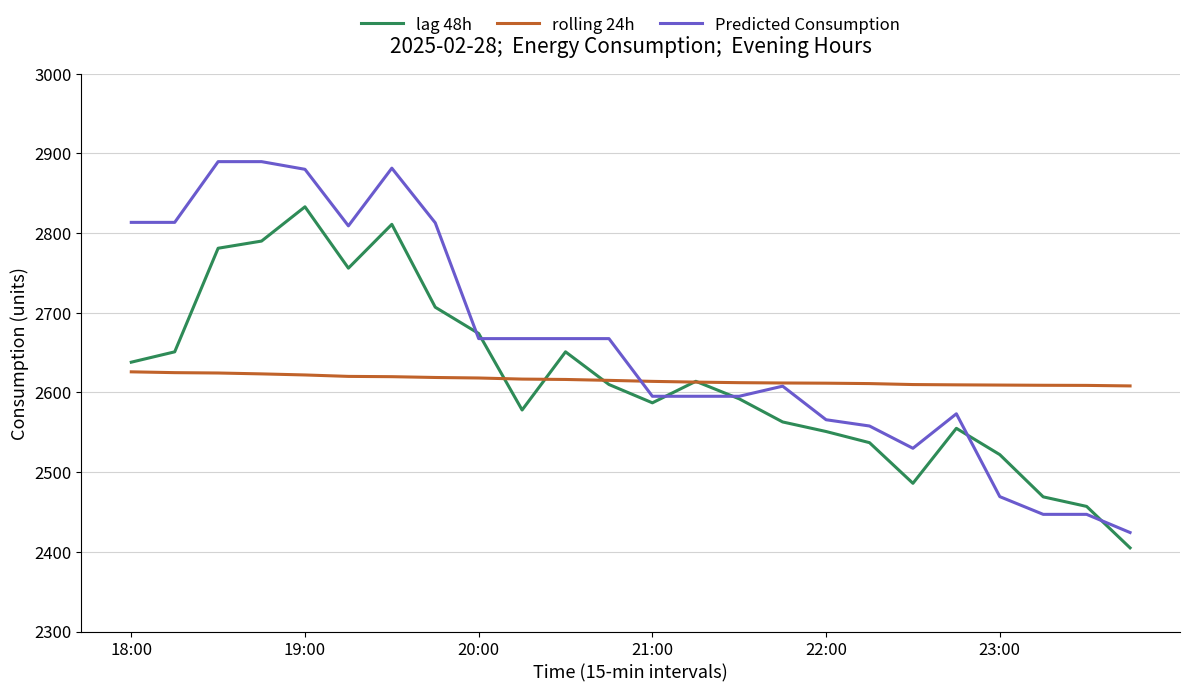

What is the difference between the maximum and minimum values in the Predicted Consumption series?

465.5